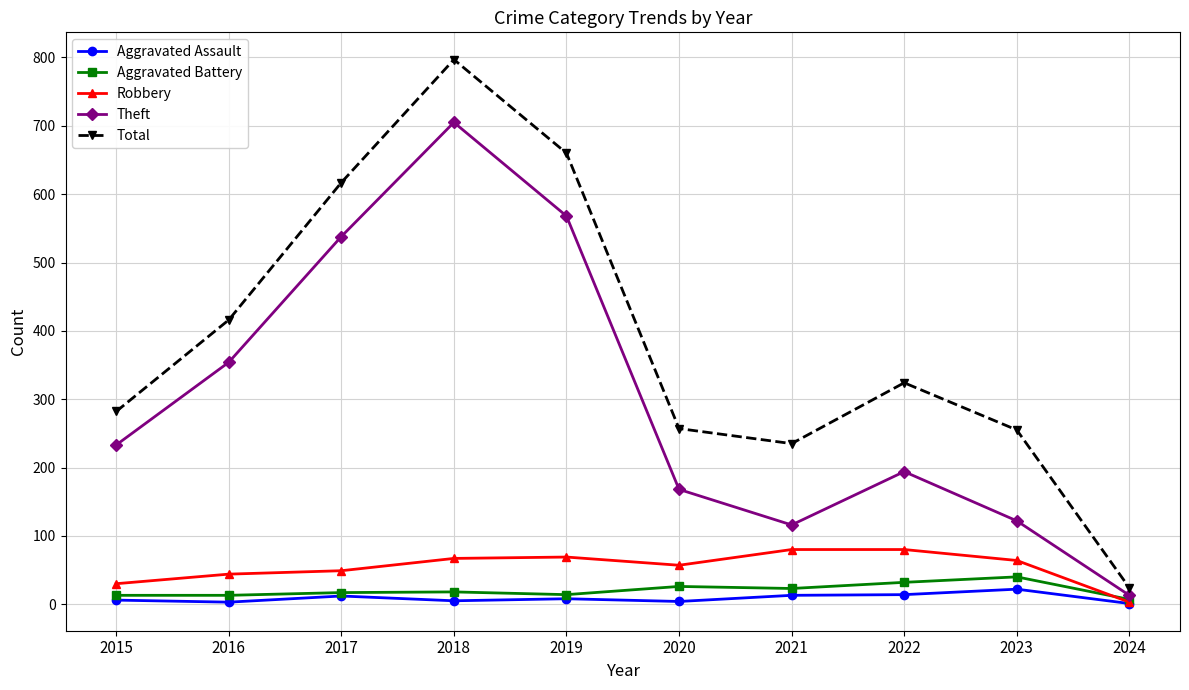

What is the value of the Total point at the 4th from the left?

797